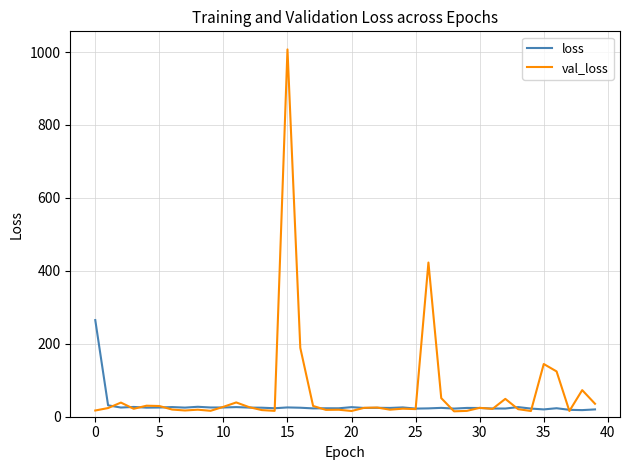

List the series in order of their peak value, lowest first.

loss, val_loss